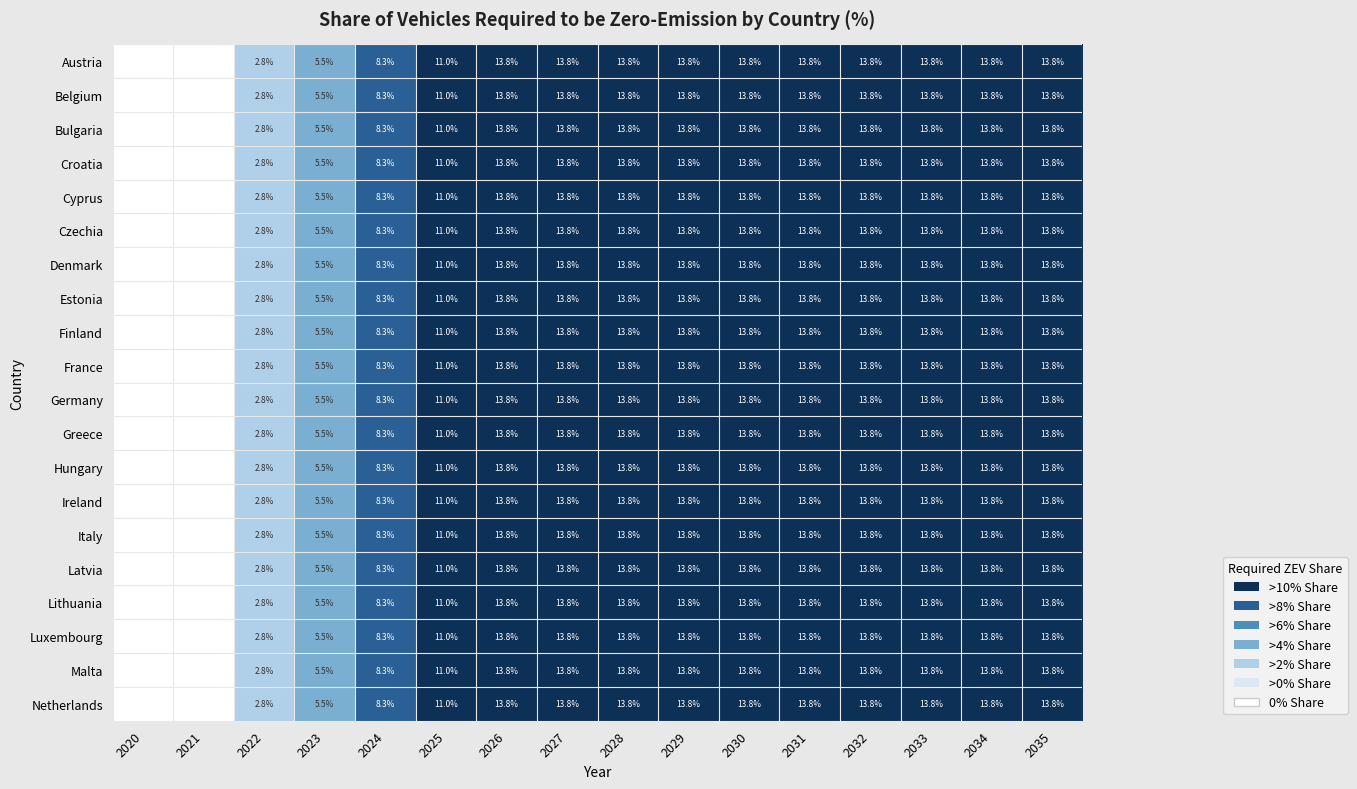

What is the total value across all series at 2024?

166.0